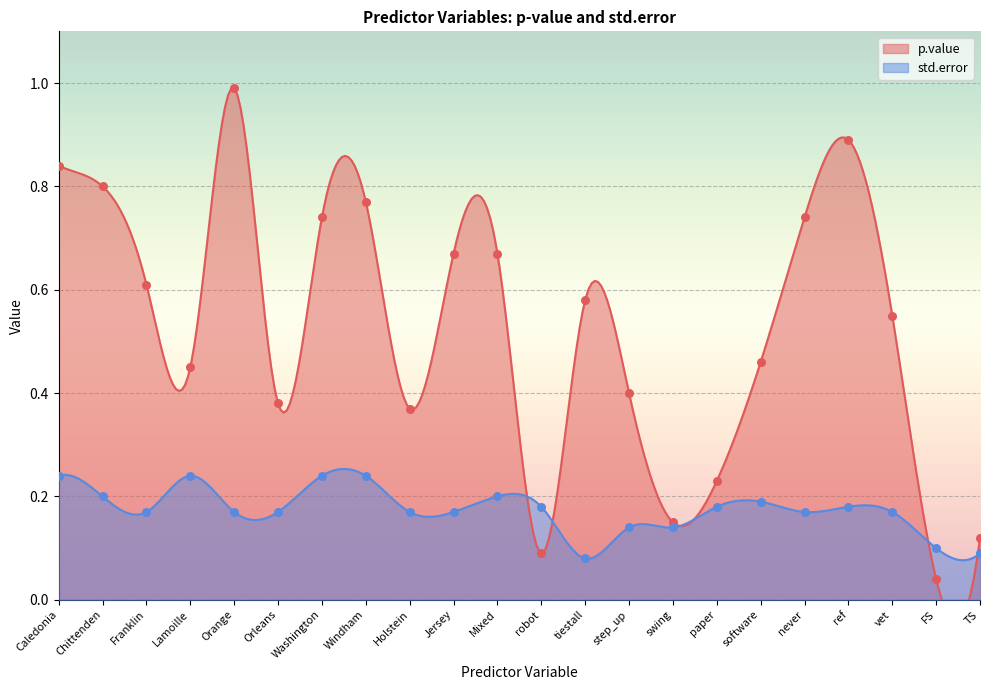

Which series contains the highest Y value?

p.value